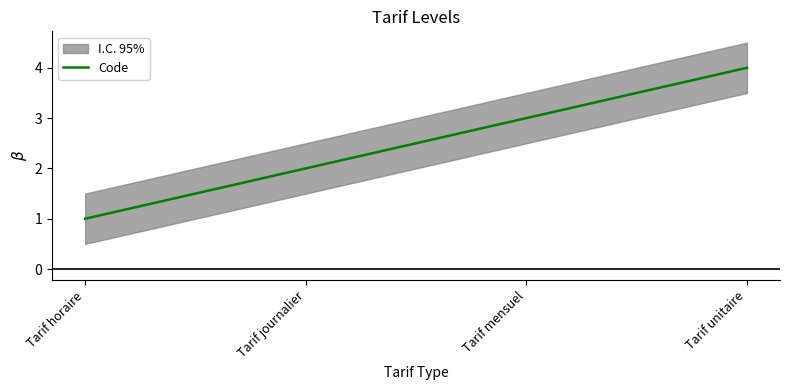

List the labels in order of value, smallest first.

Tarif horaire, Tarif journalier, Tarif mensuel, Tarif unitaire